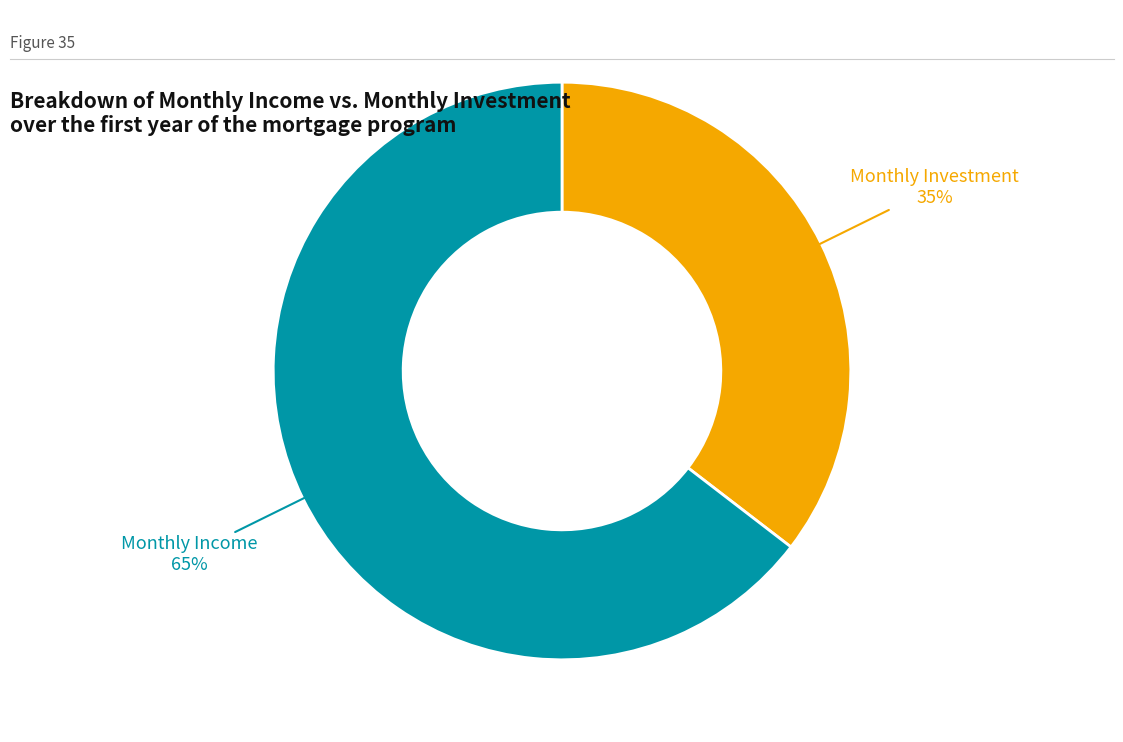

How many segments does this pie chart have?

2